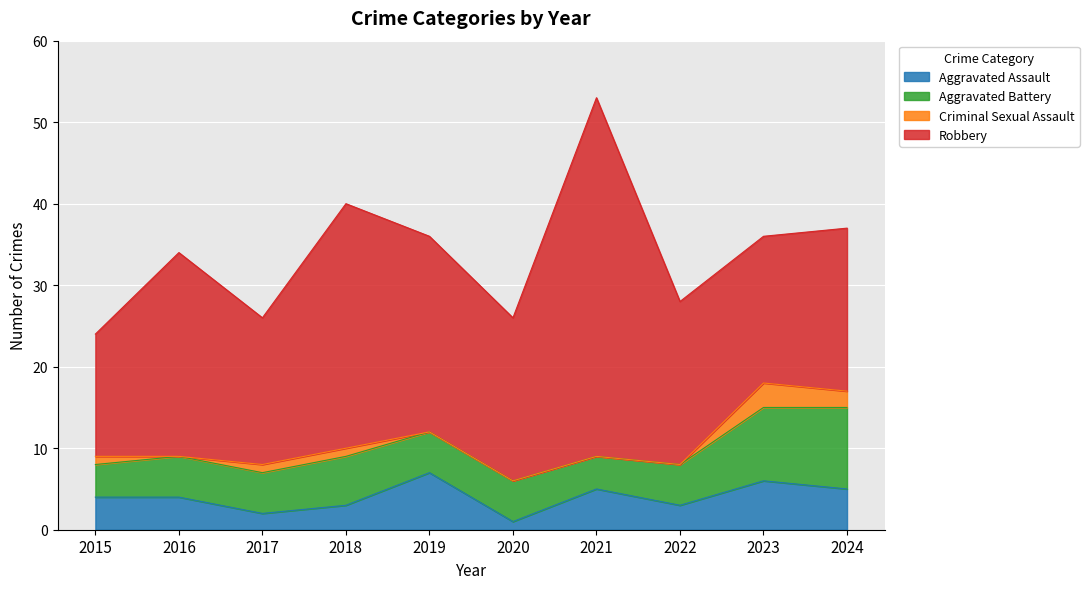

How many data points does each series have?

10